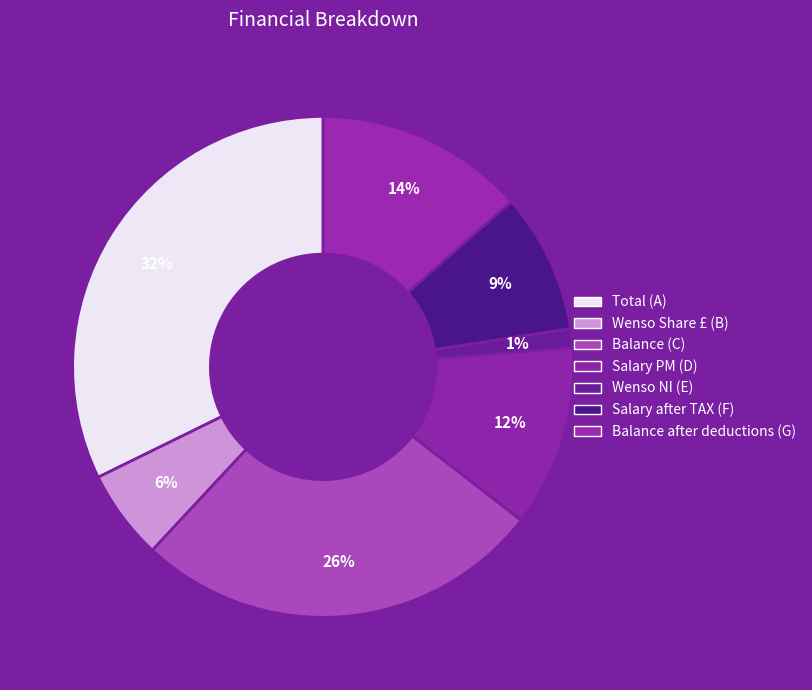

How many slices are in this pie chart?

7